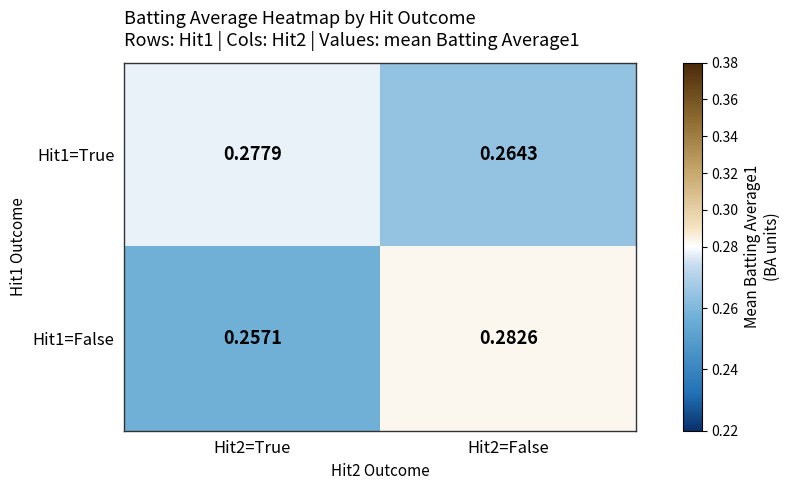

At which category is the sum across all series the highest?

Hit2=False